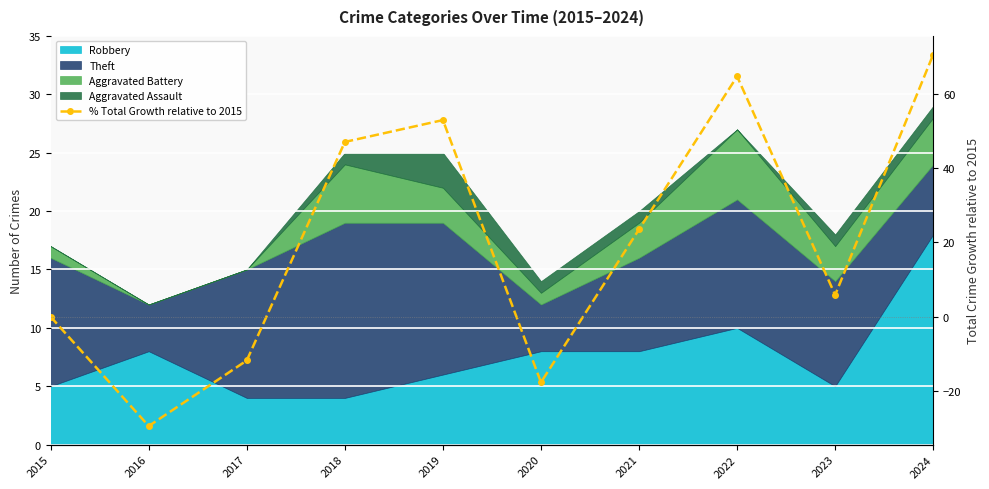

True or false: the data shows -17.6 at 2020.

True